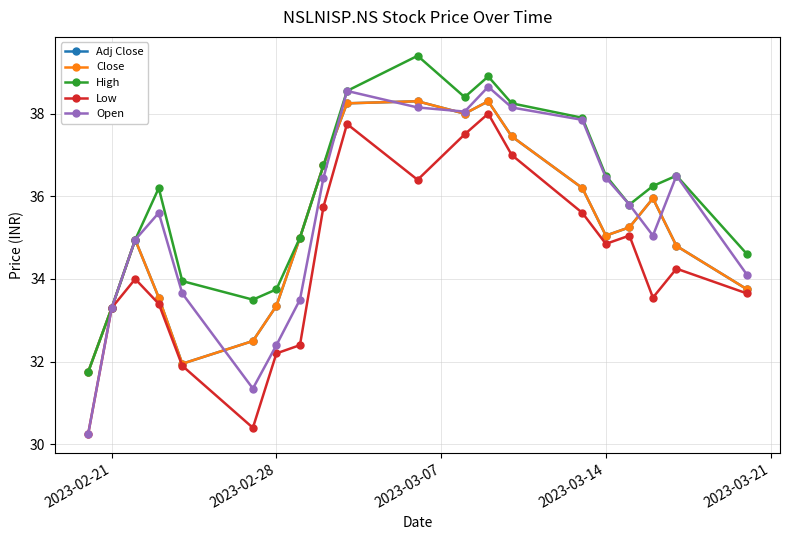

Does the chart display data point markers on the line(s)?

Yes